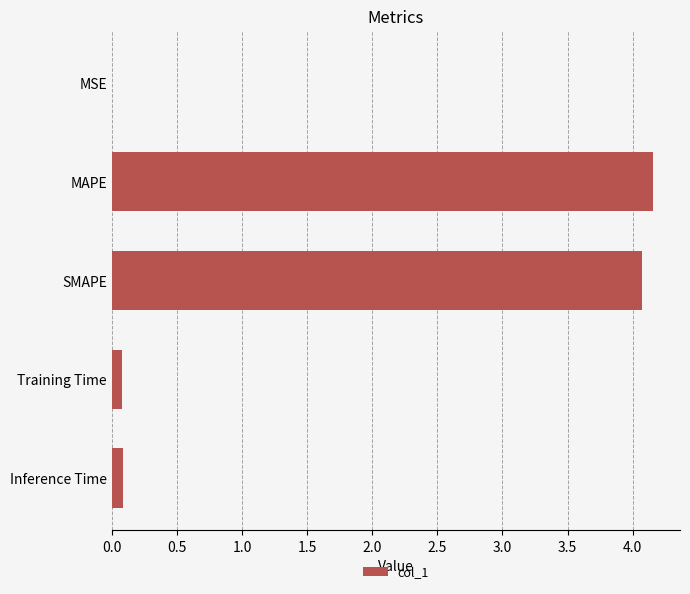

Approximately how many times larger is the value at SMAPE compared to MAPE?

1.0